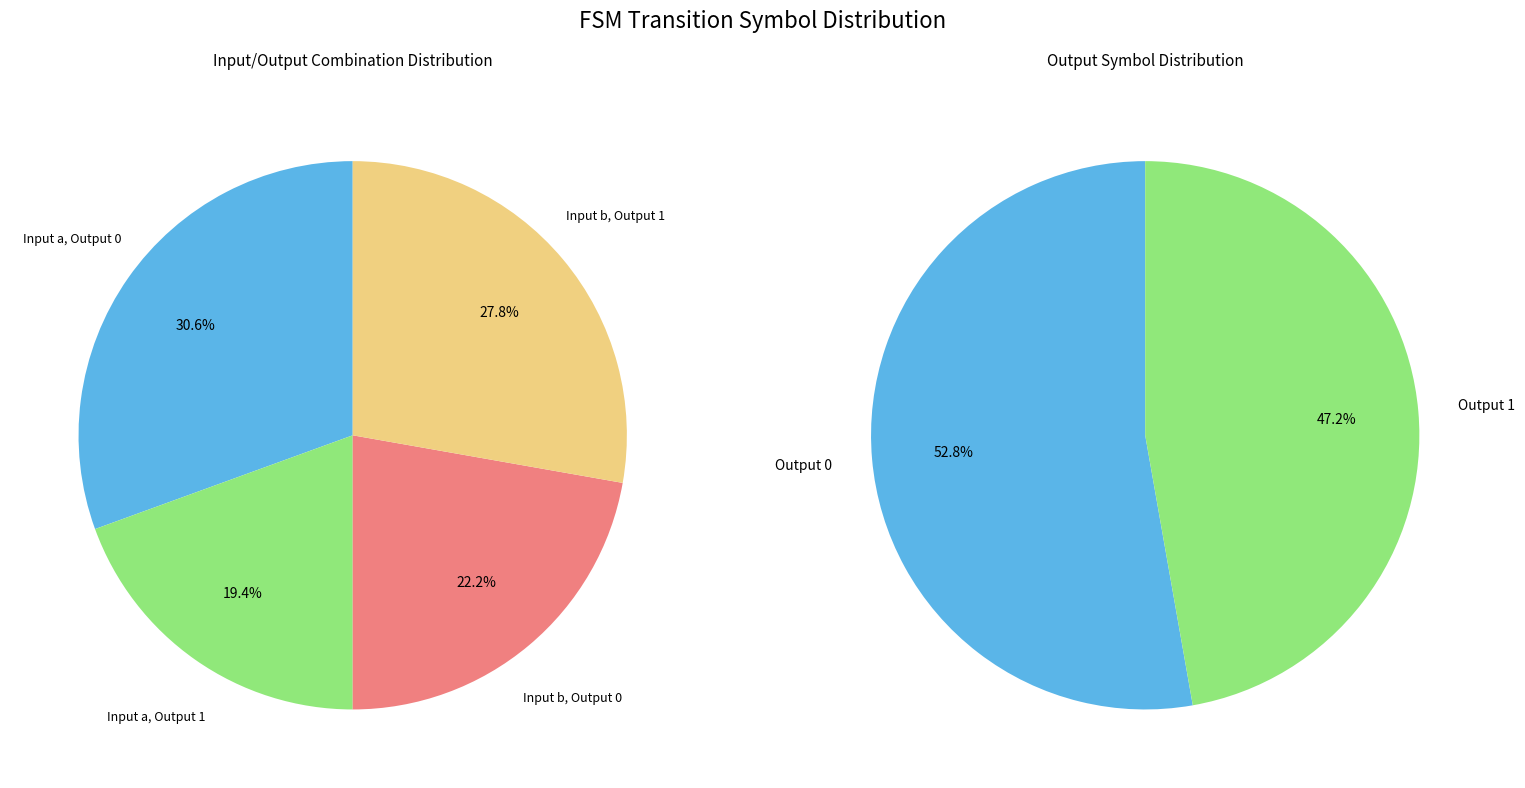

What is the largest slice in the pie chart?

a-output-0